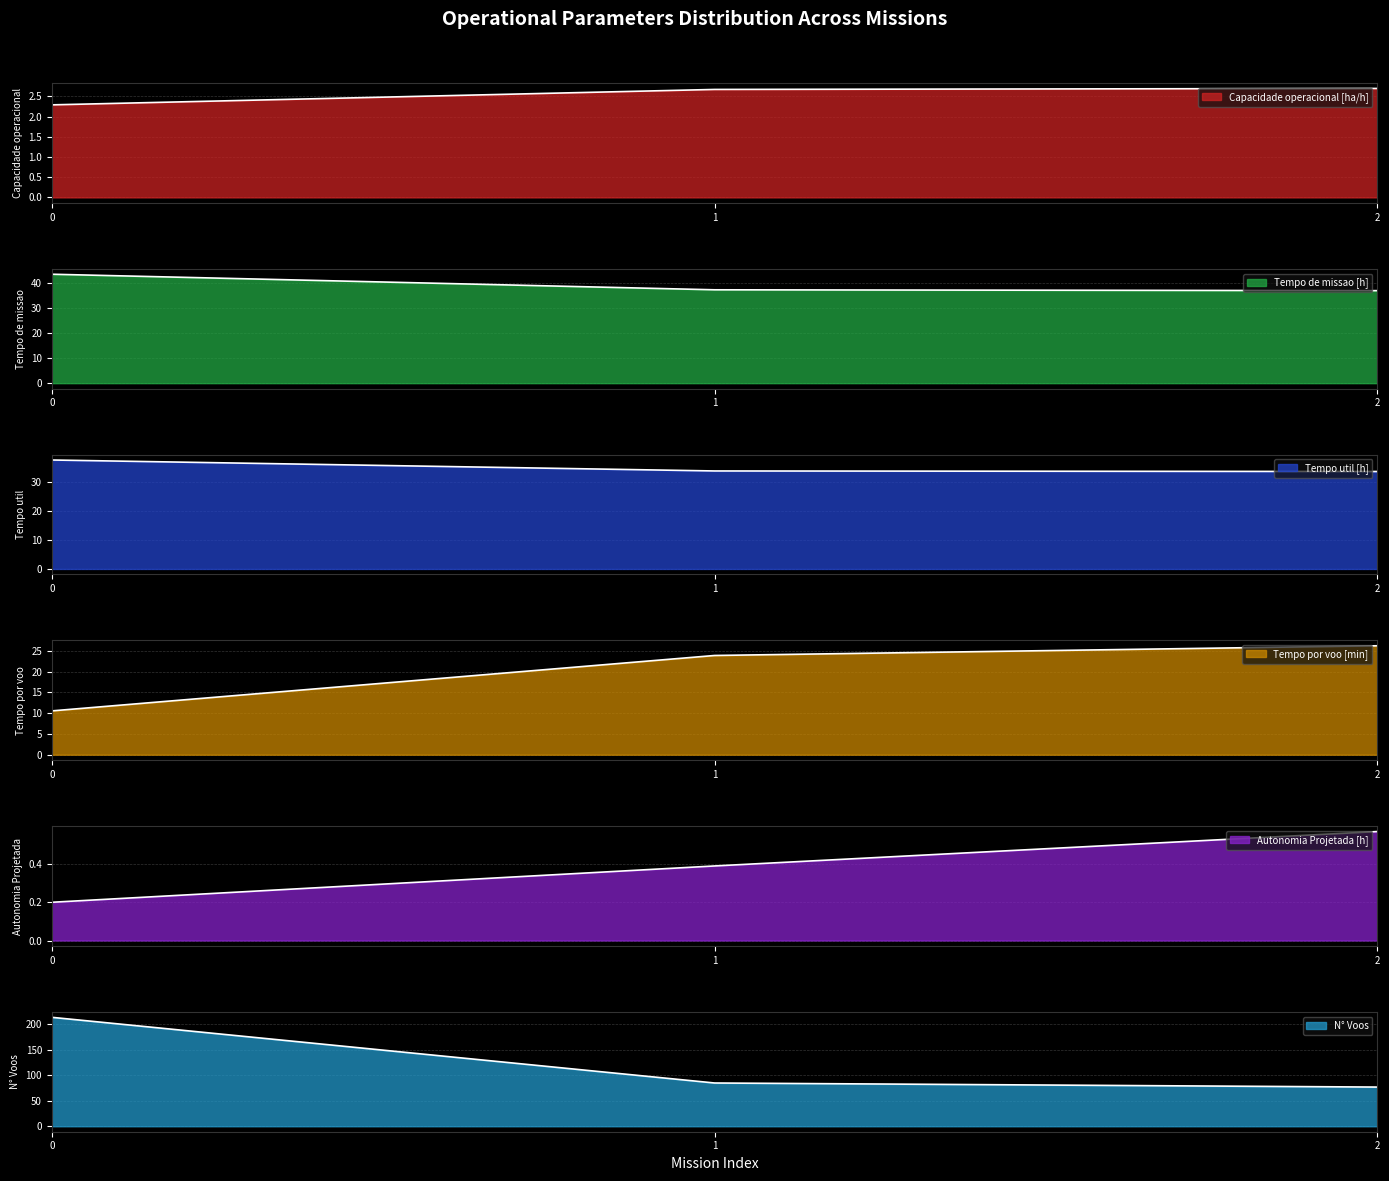

How many series are shown in this chart?

6